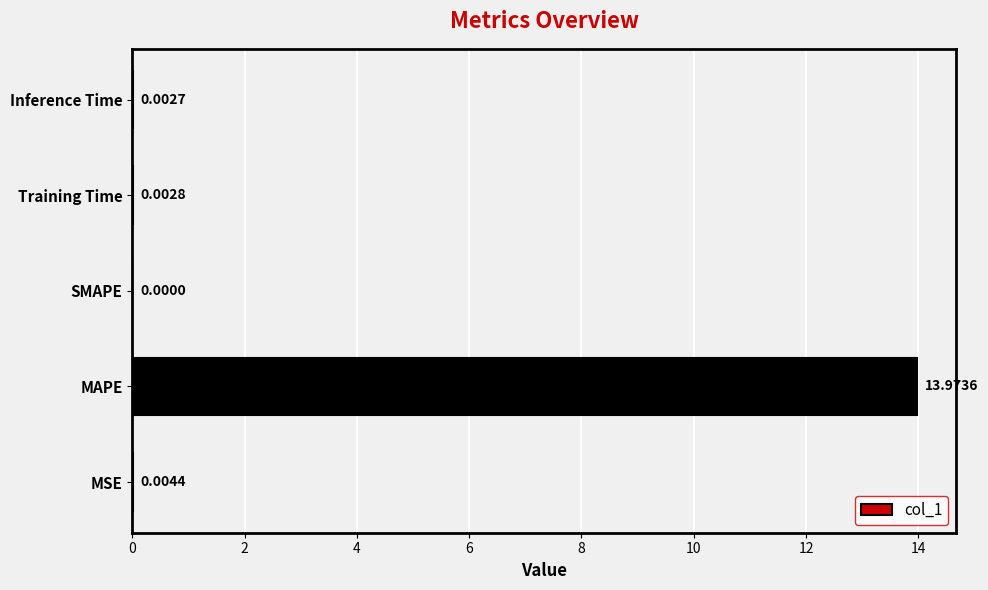

At which category does the chart reach its peak across all series?

MAPE